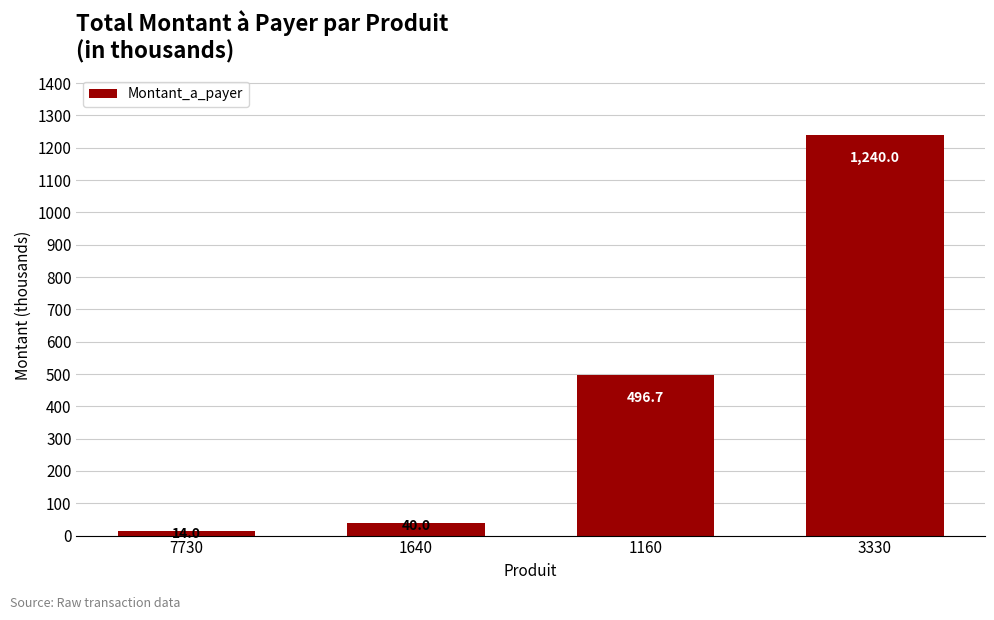

Reading right to left, list all the values displayed in this chart.

1240.0	496.7	40.0	14.0